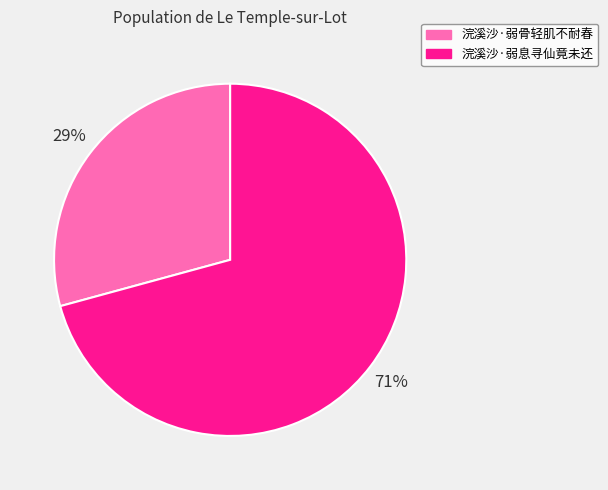

Which slice is the smallest?

浣溪沙·弱骨轻肌不耐春